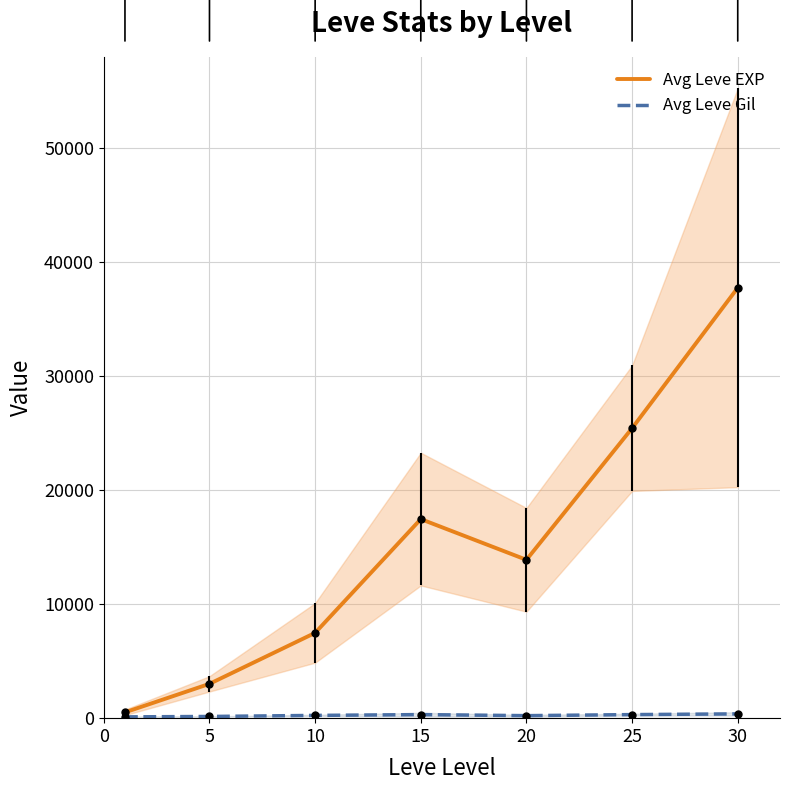

What are all the series names shown in the legend?

Avg Leve EXP, Avg Leve Gil